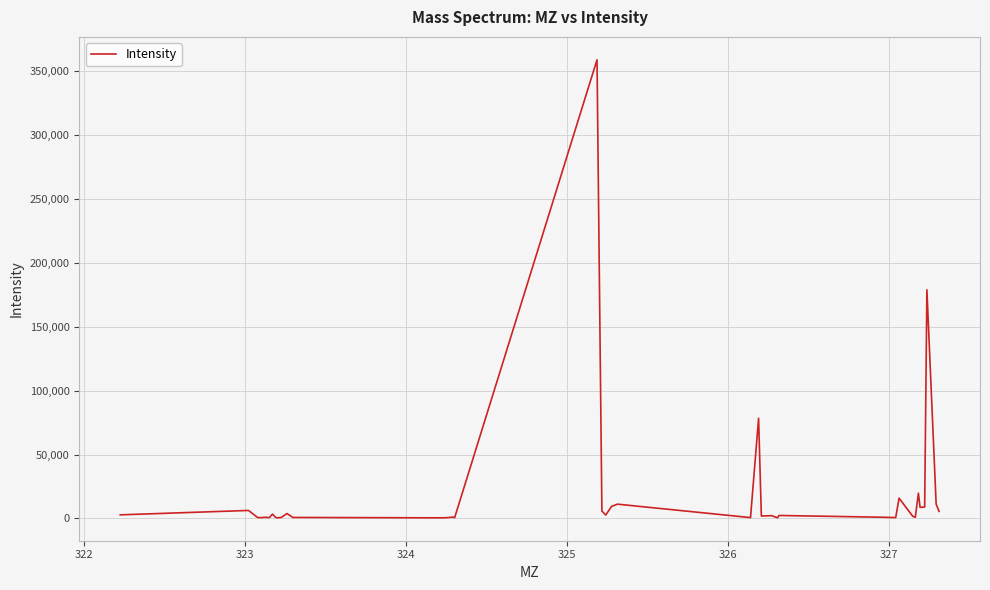

What is the maximum value shown in the chart?

358803.3